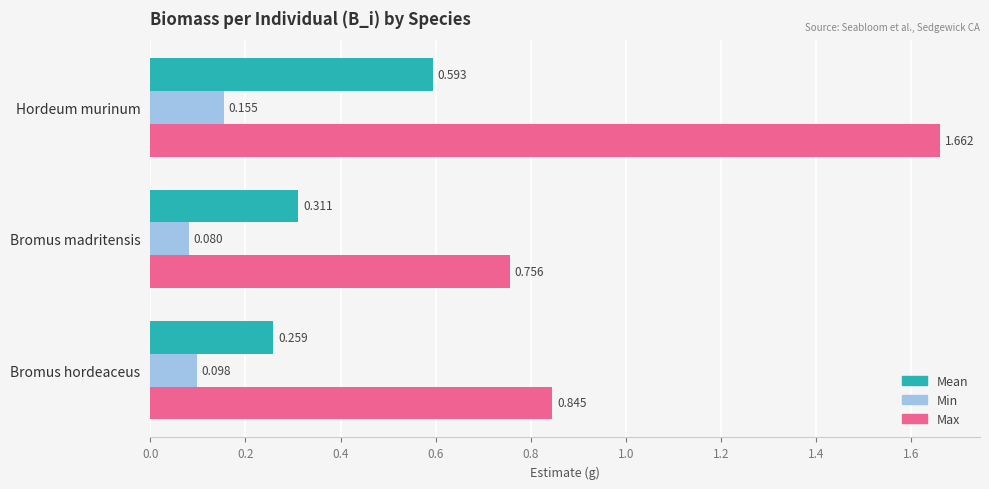

At which category does the chart reach its peak across all series?

Hordeum murinum